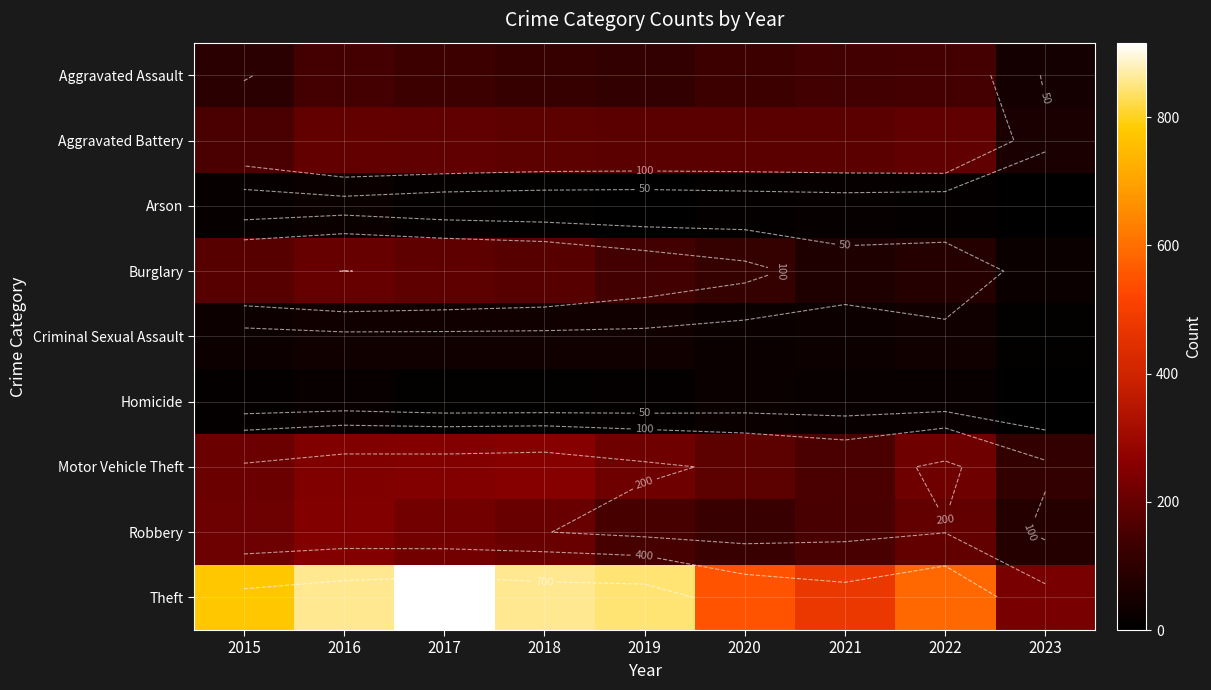

What is the lowest value of the Theft series?

231